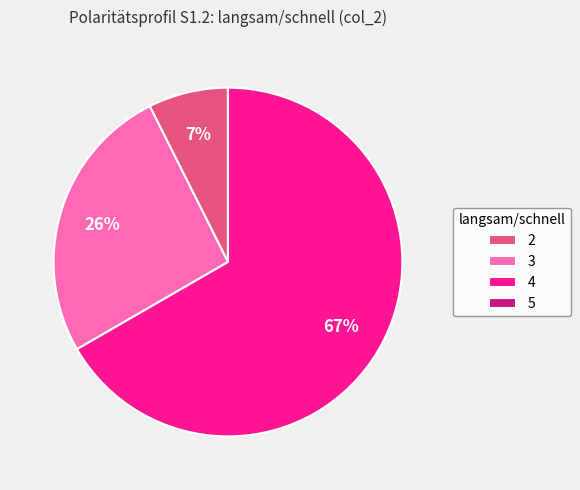

To the nearest percent, what portion does 3 represent?

26%